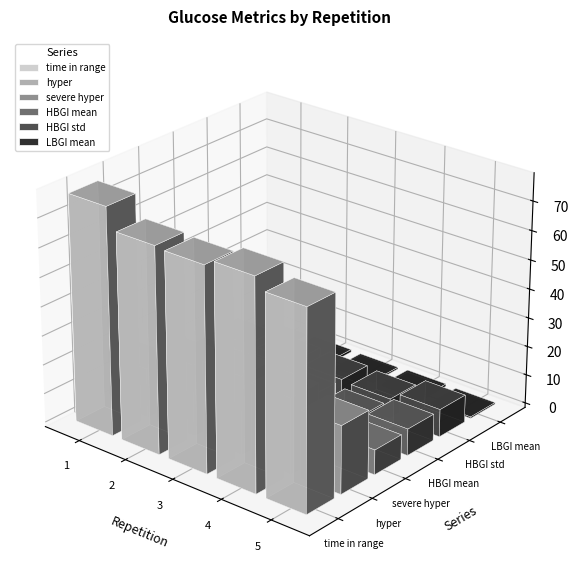

At 4, list the series in order from largest to smallest.

time in range, hyper, HBGI std, HBGI mean, severe hyper, LBGI mean